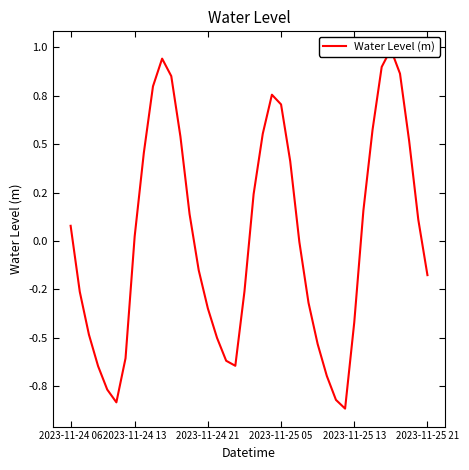

How many interior local peaks (higher than both neighbors) does the data have?

3